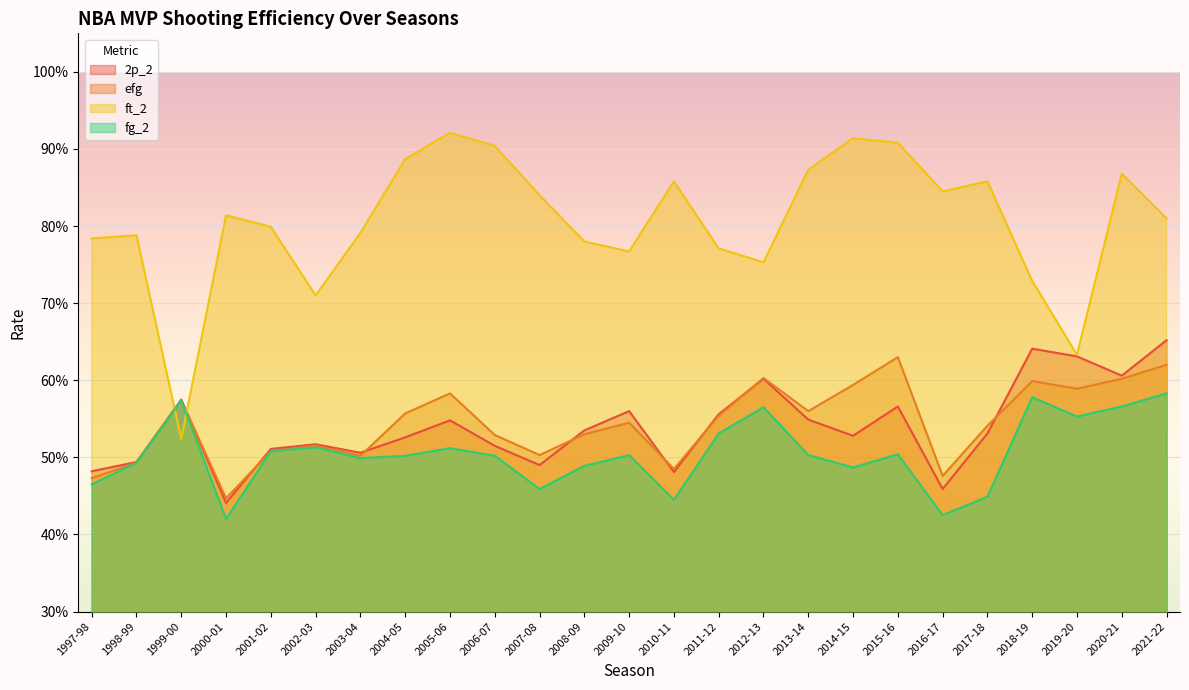

What is the label of the 21st point from the right?

2001-02